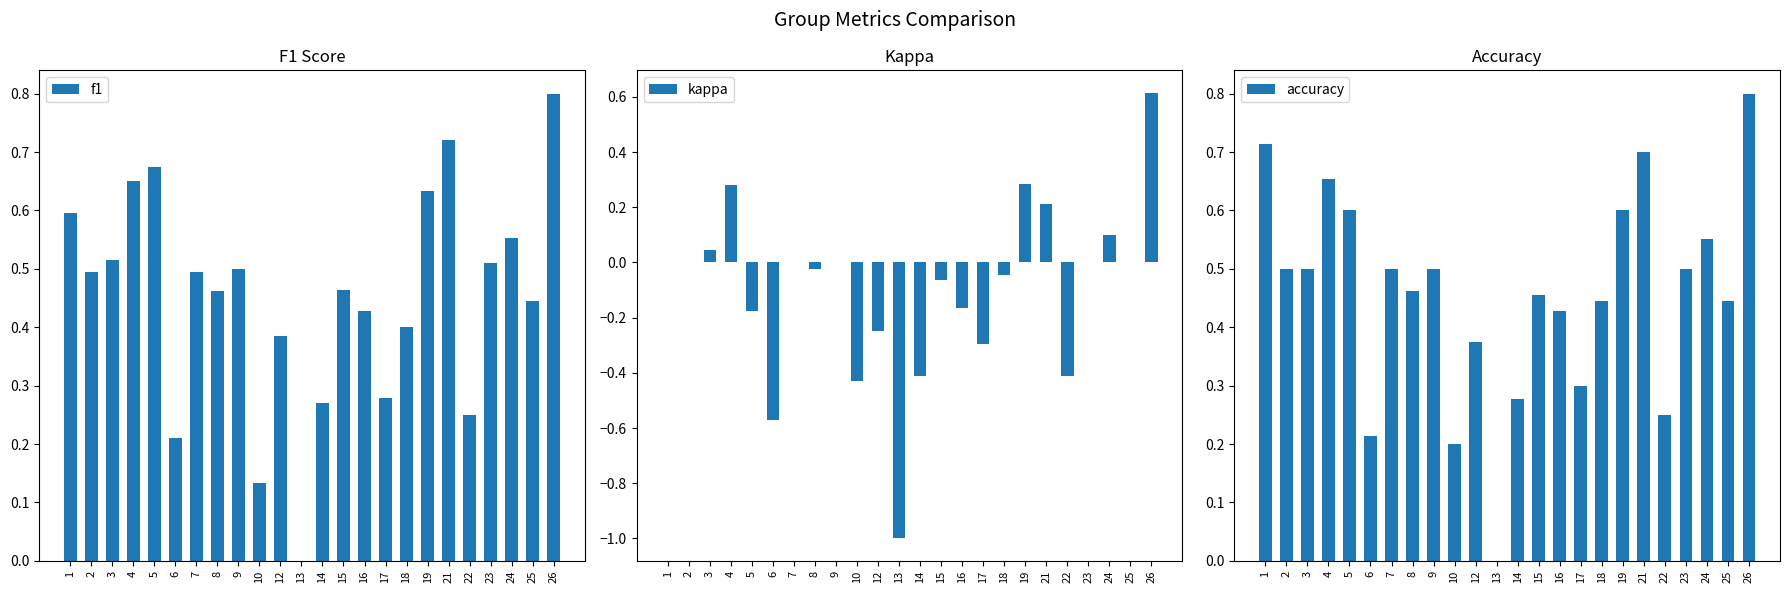

What is the difference between the second highest and second lowest values in the kappa series?

0.9